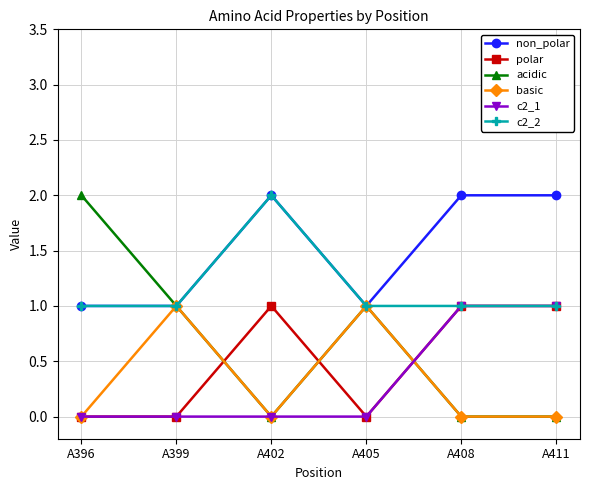

What is the difference between the second highest and second lowest values in the polar series?

1